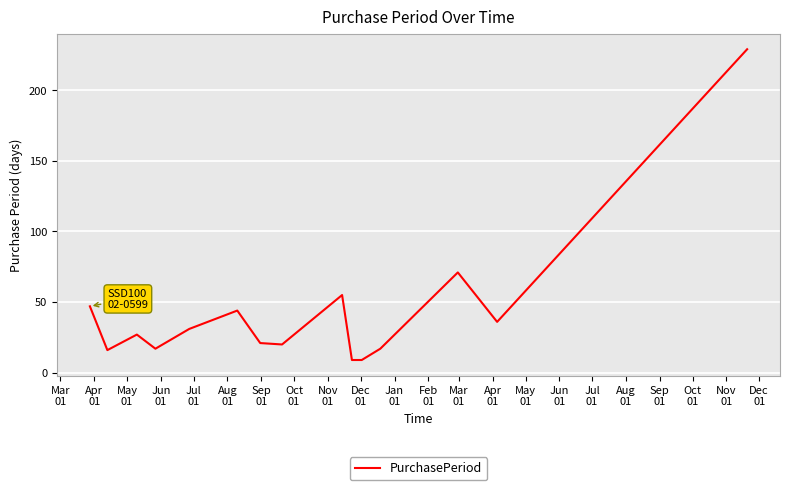

What is the maximum value shown in the chart?

229